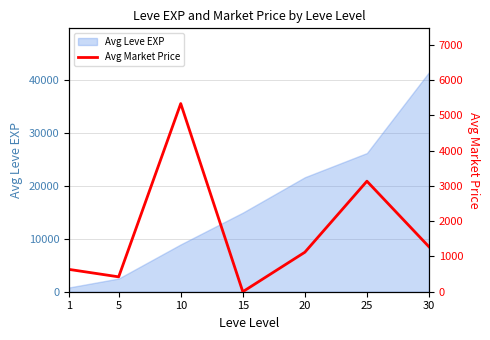

How many points are lower than both their immediate neighbors (excluding endpoints)?

2